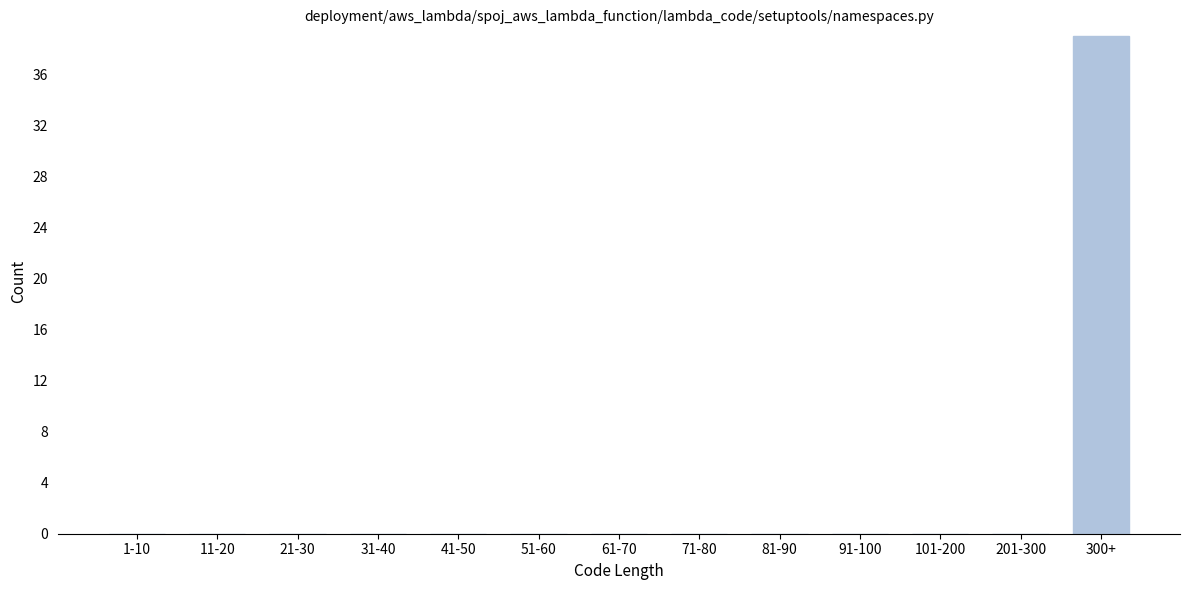

Reading left to right, extract all data points from this chart.

1-10=0	11-20=0	21-30=0	31-40=0	41-50=0	51-60=0	61-70=0	71-80=0	81-90=0	91-100=0	101-200=0	201-300=0	300+=39